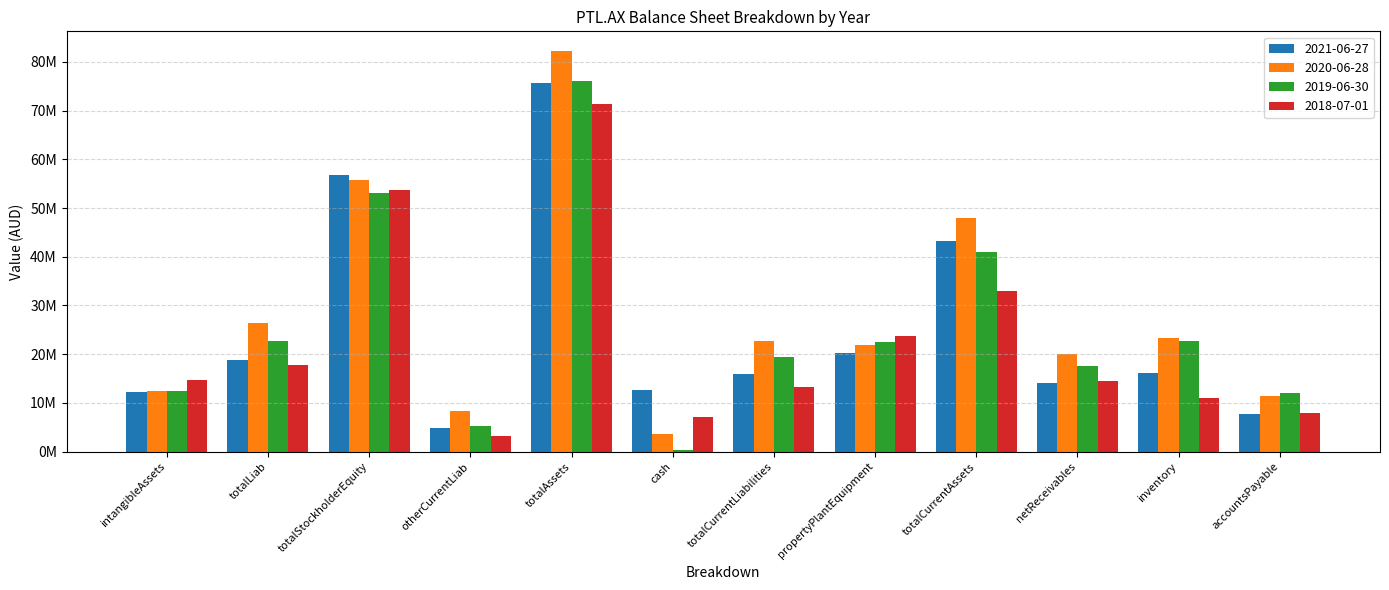

Are the bars horizontal?

No